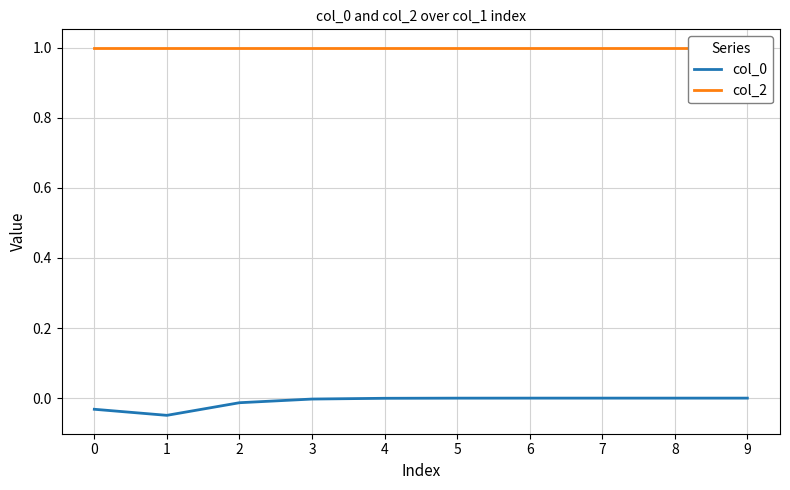

The col_0 series shows -0.0 at 1. True or false?

True